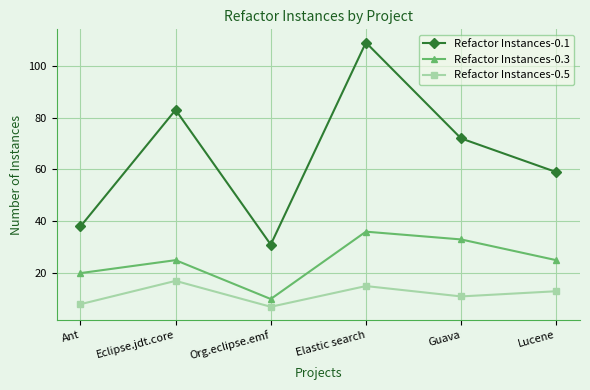

What are all the series names shown in the legend?

Refactor Instances-0.1, Refactor Instances-0.3, Refactor Instances-0.5